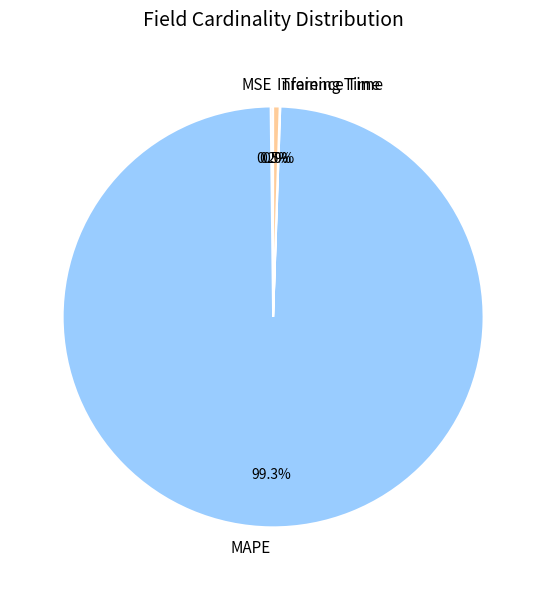

Does Inference Time represent more than half of the total?

No